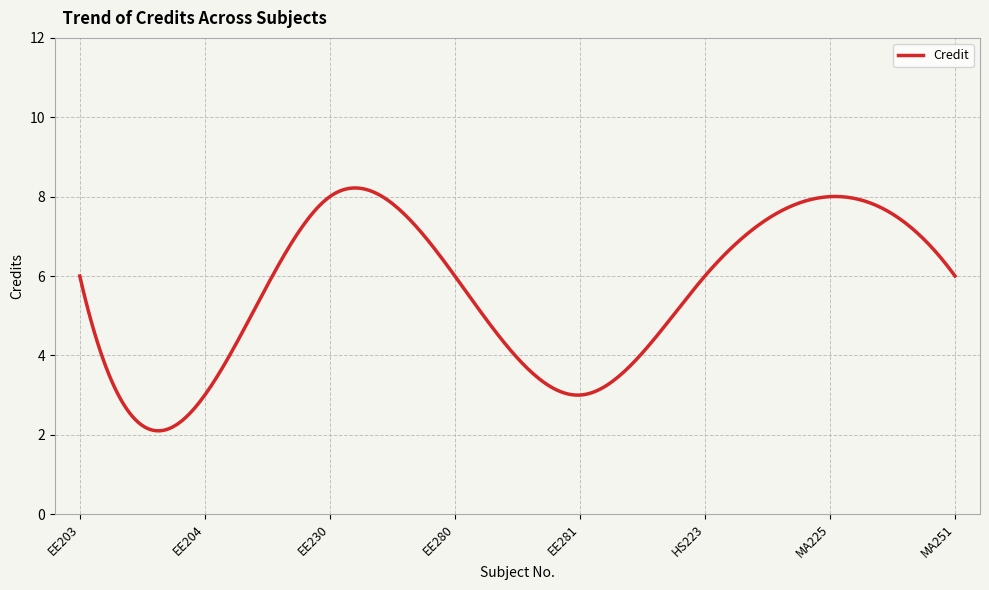

What is the smallest value displayed?

2.1